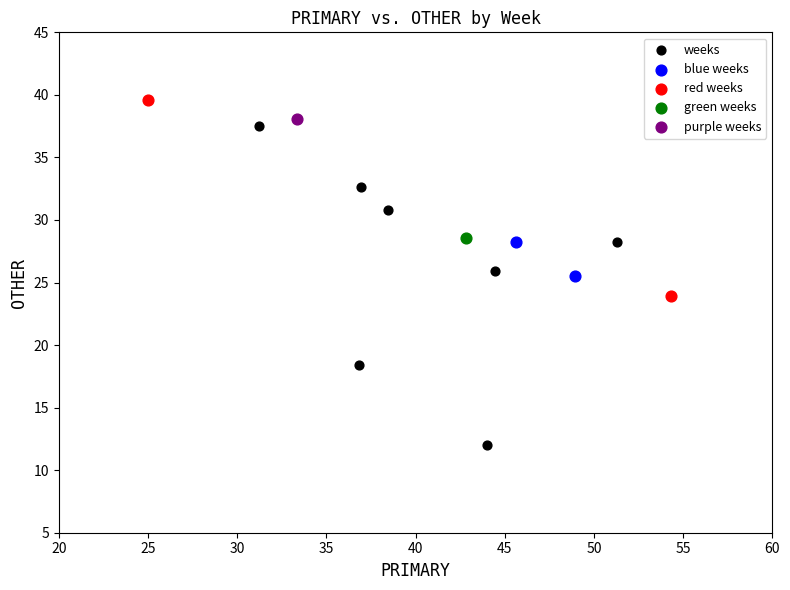

What are all the series names shown in the legend?

weeks, blue weeks, red weeks, green weeks, purple weeks